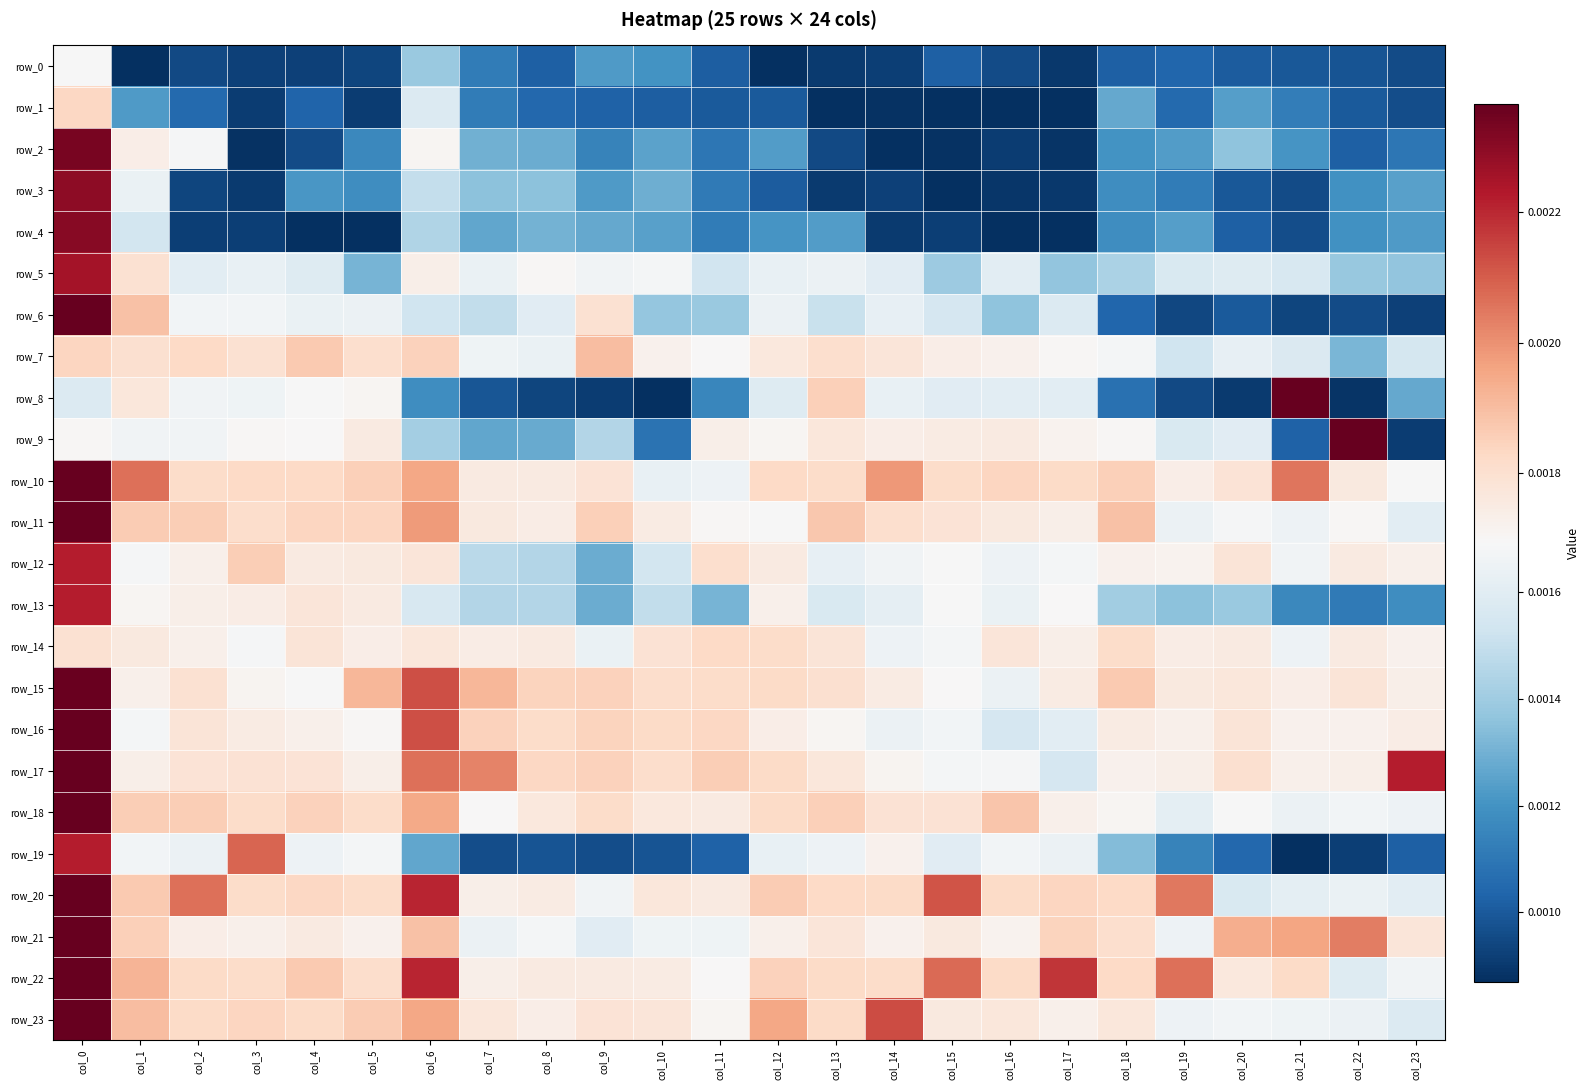

Is the value of row_7 at col_18 greater than the value of row_19 at col_8?

Yes